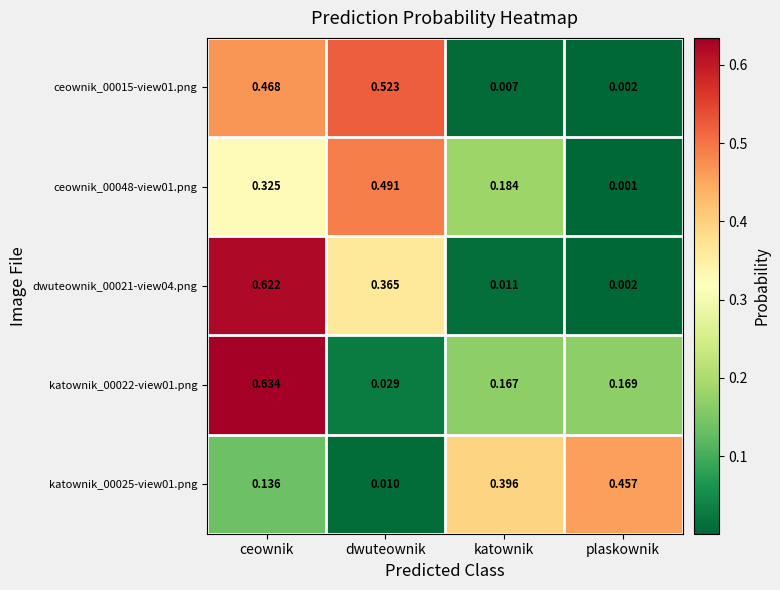

Rank the categories by ceownik_00048-view01.png value from lowest to highest.

plaskownik, katownik, ceownik, dwuteownik